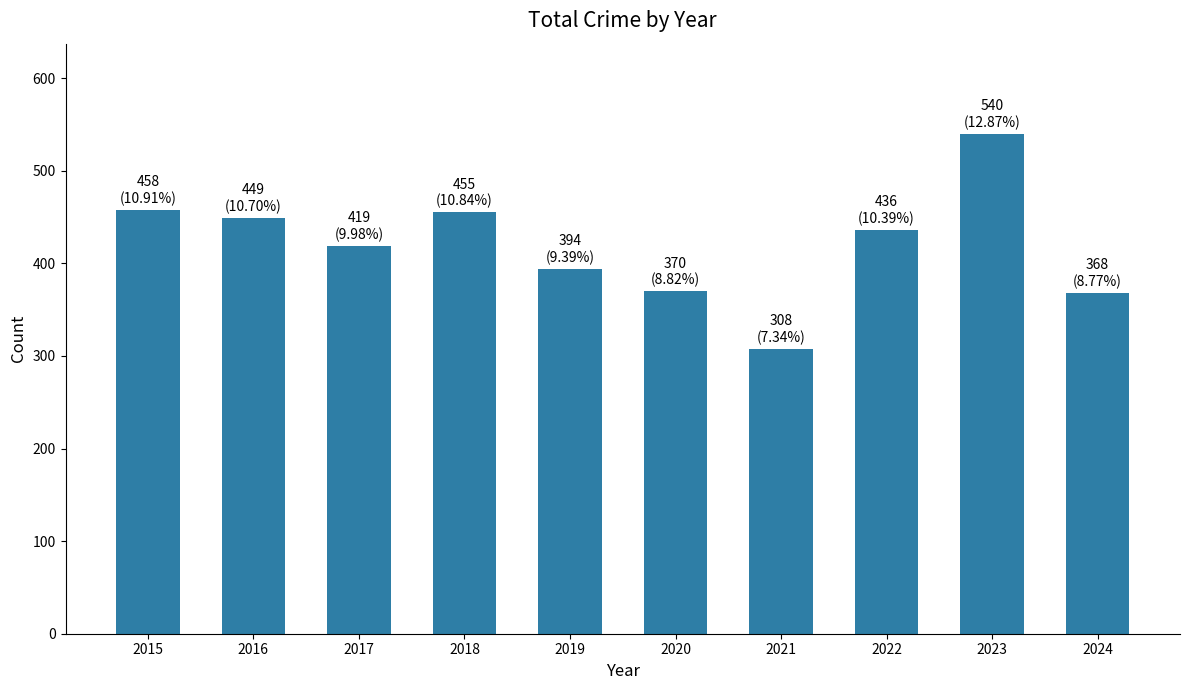

Is it true that the value at 2022 is 436?

True